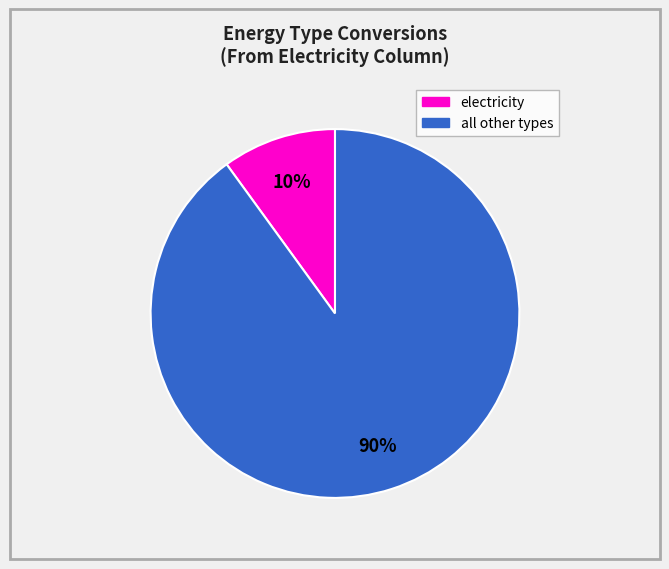

To the nearest percent, what is the average slice percentage?

50%